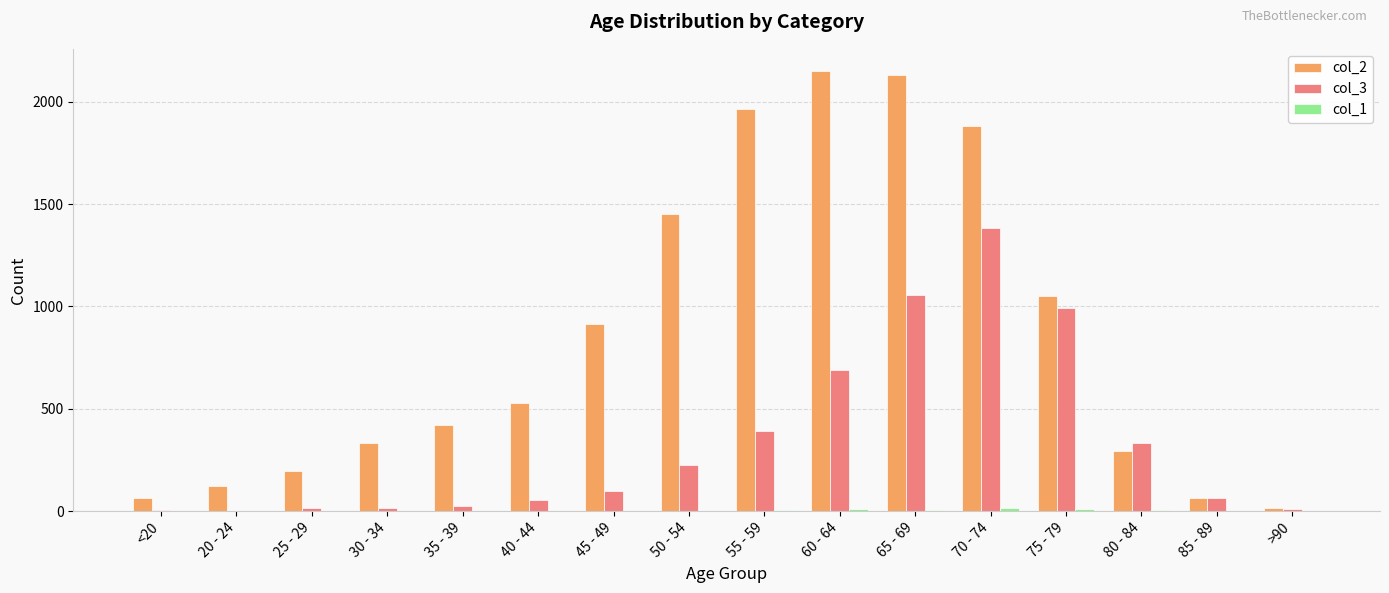

Which series has the largest range (max minus min)?

col_2